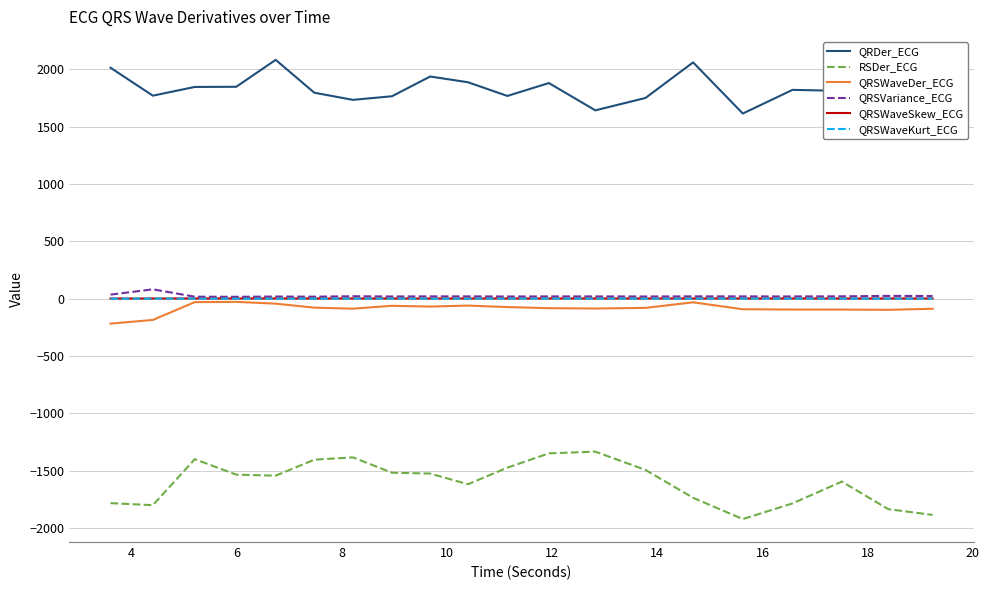

True or false: QRDer_ECG and QRSVariance_ECG intersect in this chart.

False